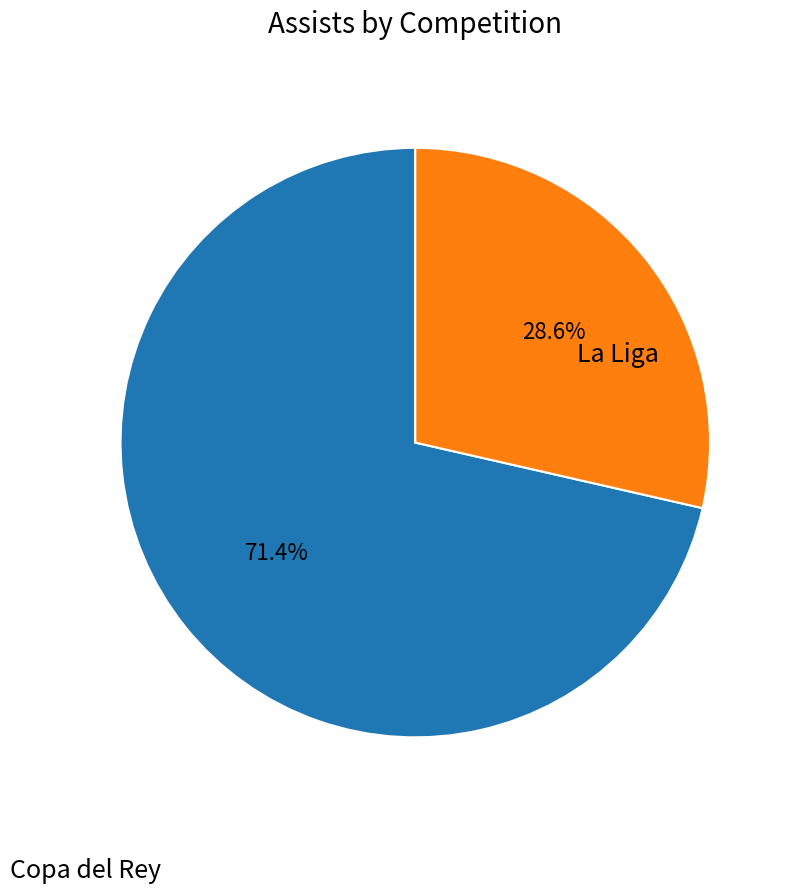

Is there a majority slice in this chart?

Yes